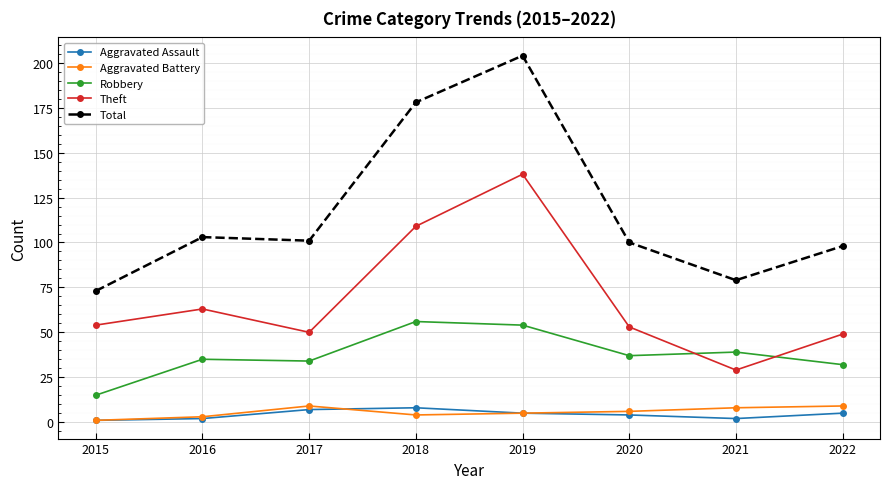

What is the maximum value for Robbery?

56